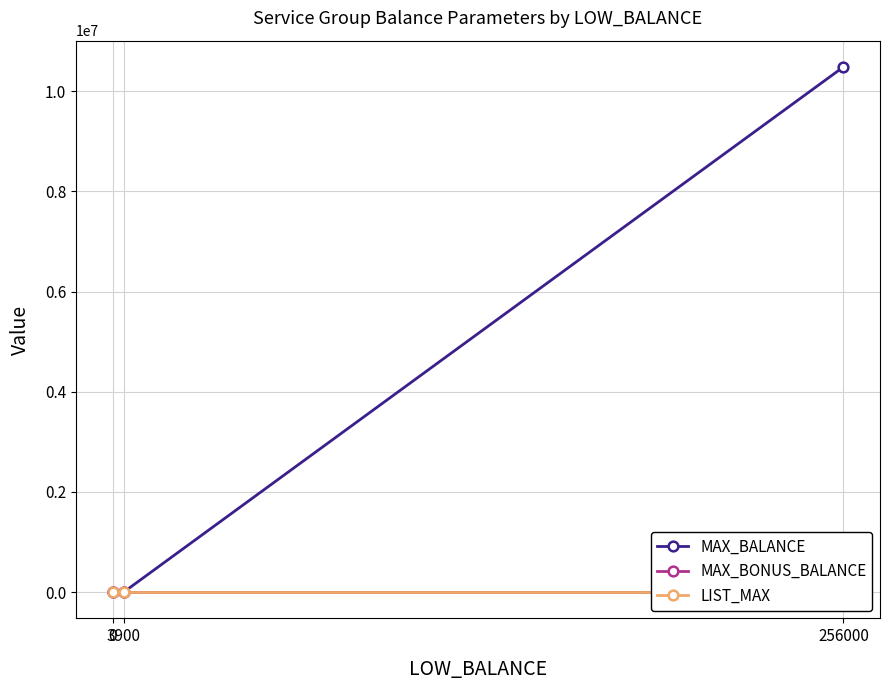

The value of MAX_BONUS_BALANCE at 3900 is -1. True or false?

True